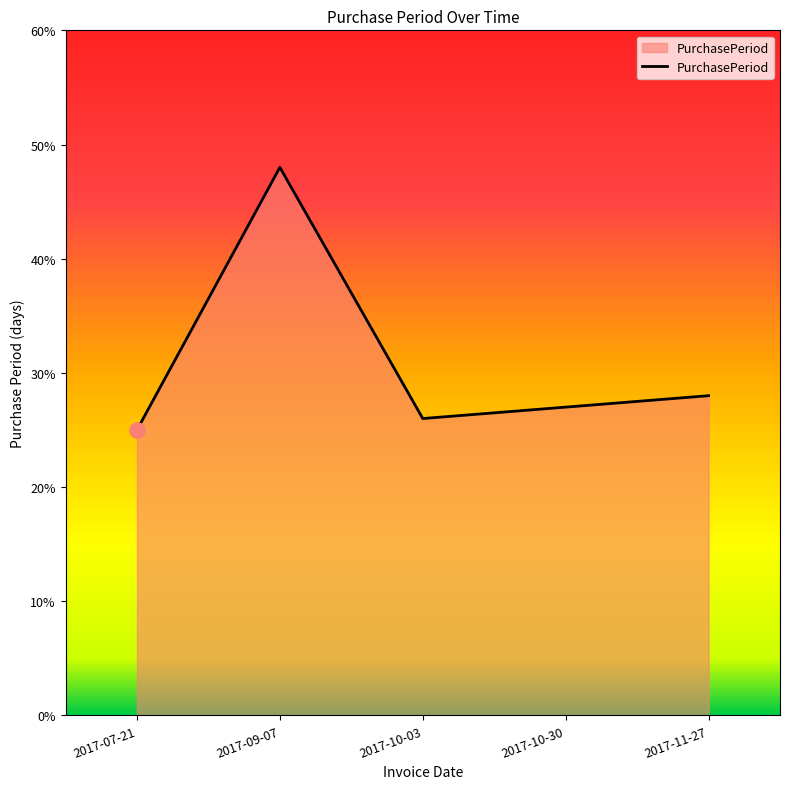

Approximately how many times larger is the value at 2017-10-03 compared to 2017-09-07?

0.5